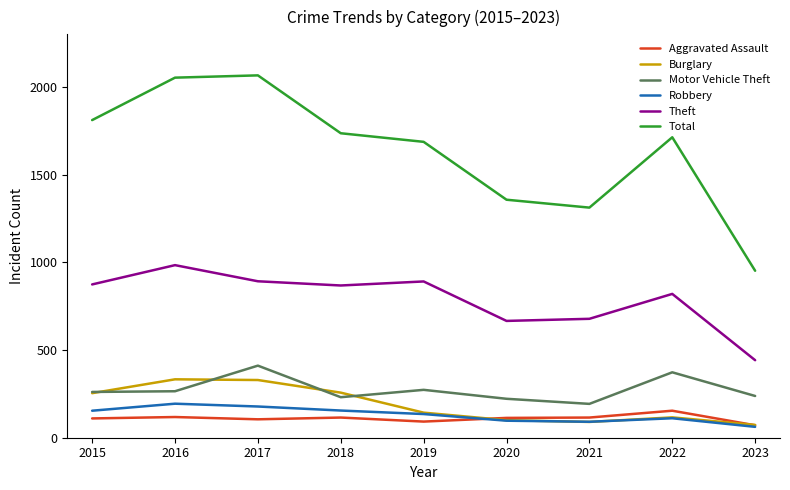

What is the average value of the Aggravated Assault series?

110